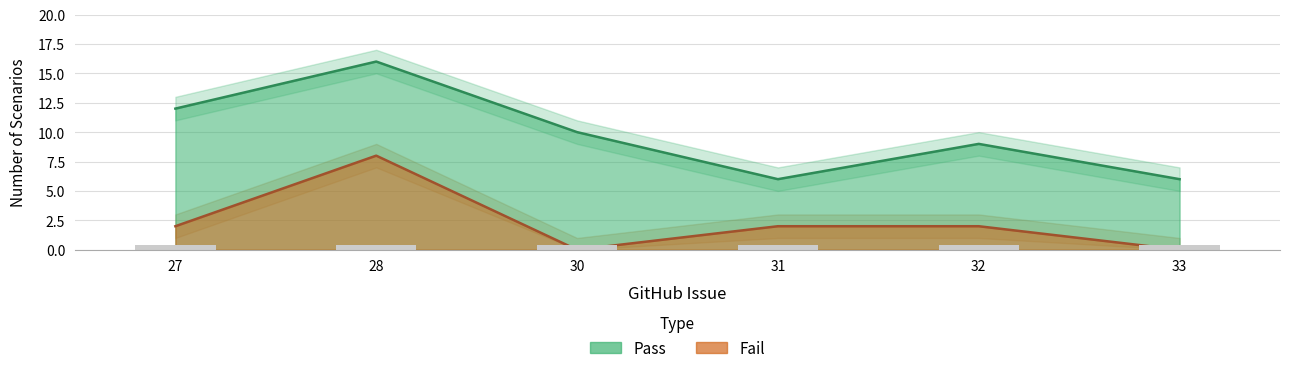

How many values in the Fail_upper series exceed 3?

1